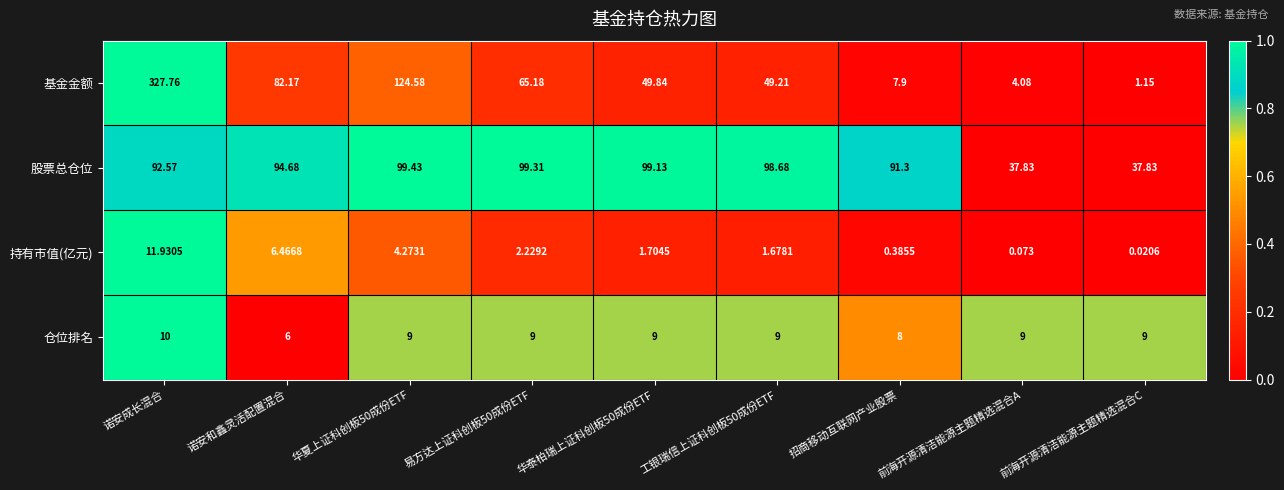

Which category has the highest value across all series?

诺安成长混合